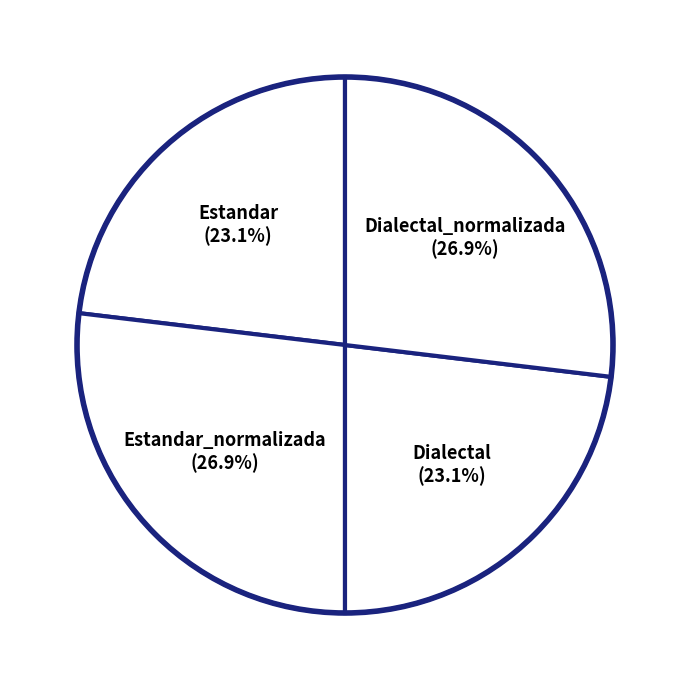

What percentage do Dialectal_normalizada (26.9%) and Estandar (23.1%) together represent?

50.0%